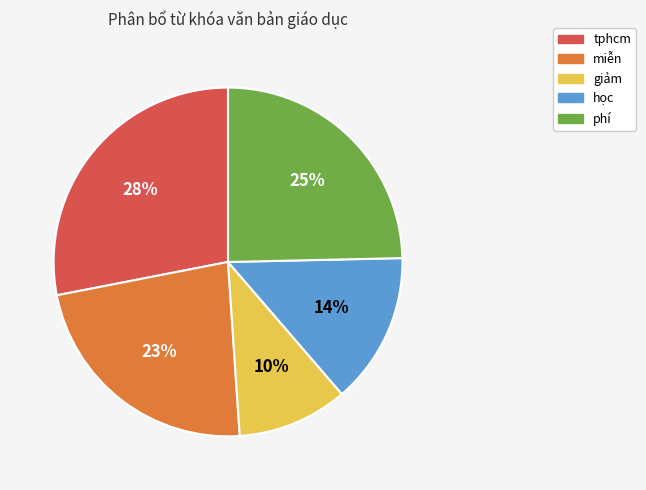

How many segments does this pie chart have?

5